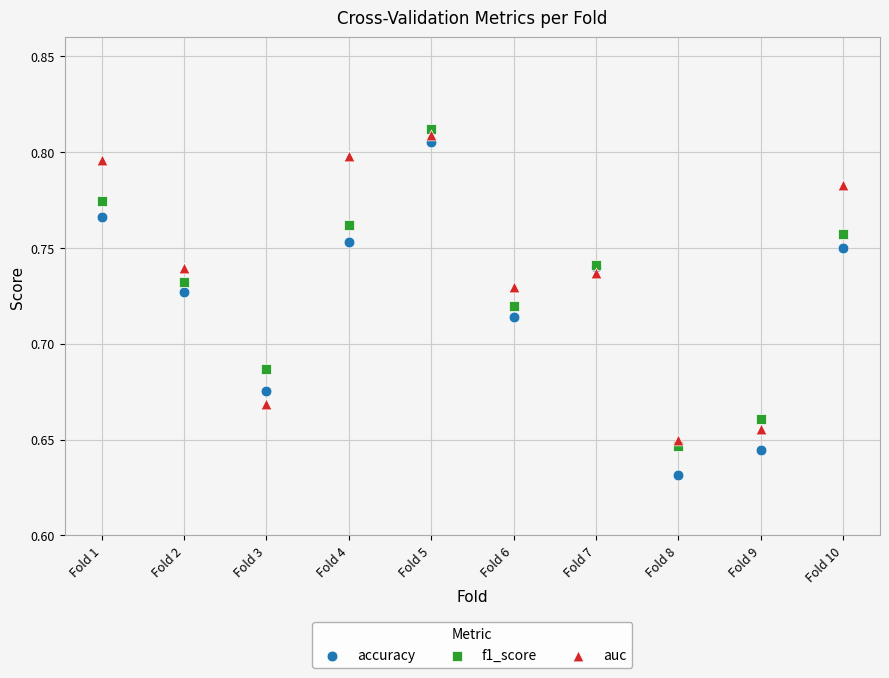

Which series has the largest Y range (max minus min)?

accuracy